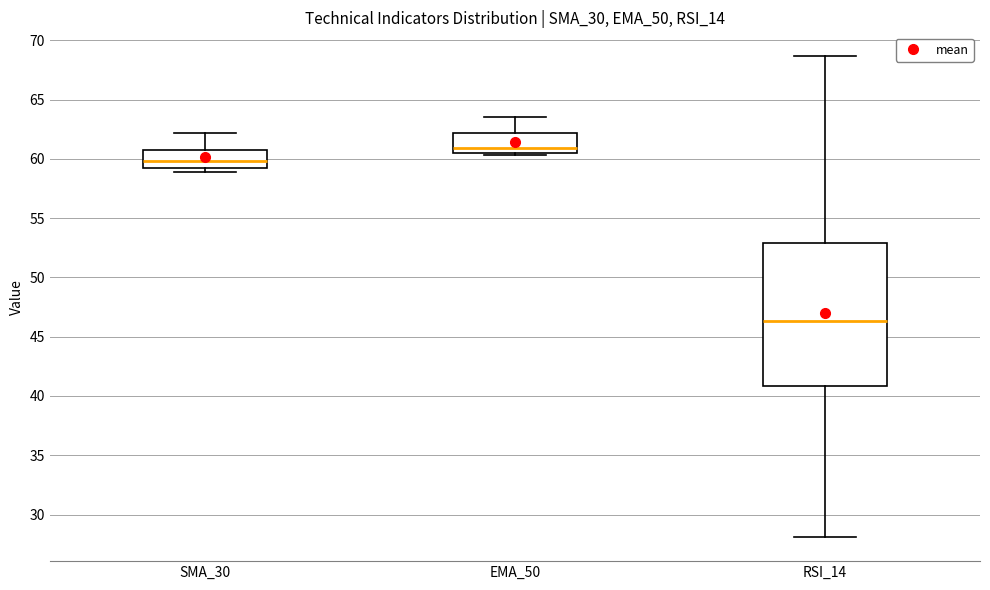

Where does the lower whisker of the box for RSI_14 end on the y-axis? The values are not printed on the chart, so give them approximately, as read against the axis.

28.0